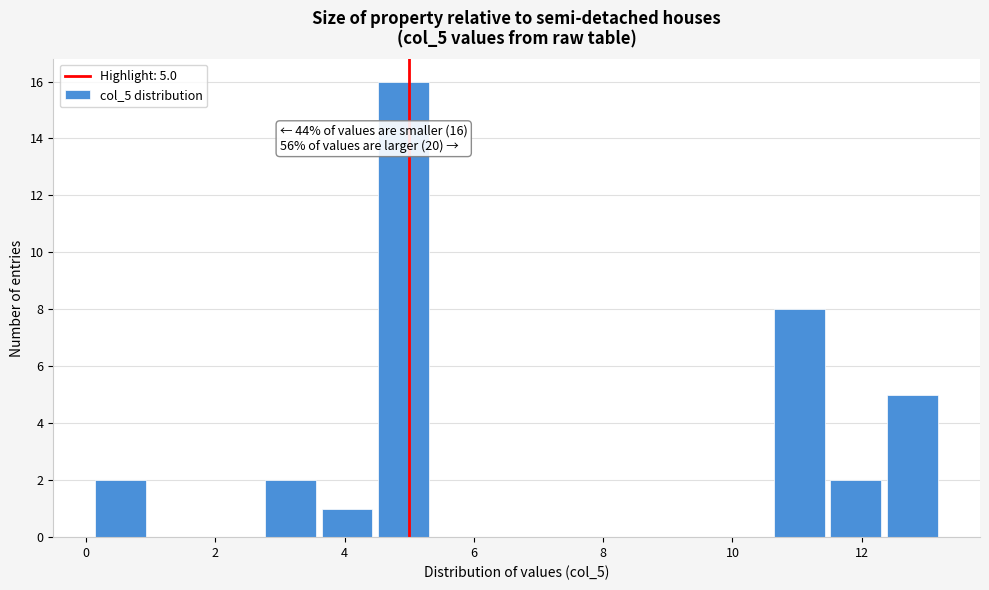

Over which range of the x-axis is the bar tallest?

4.4 to 5.4